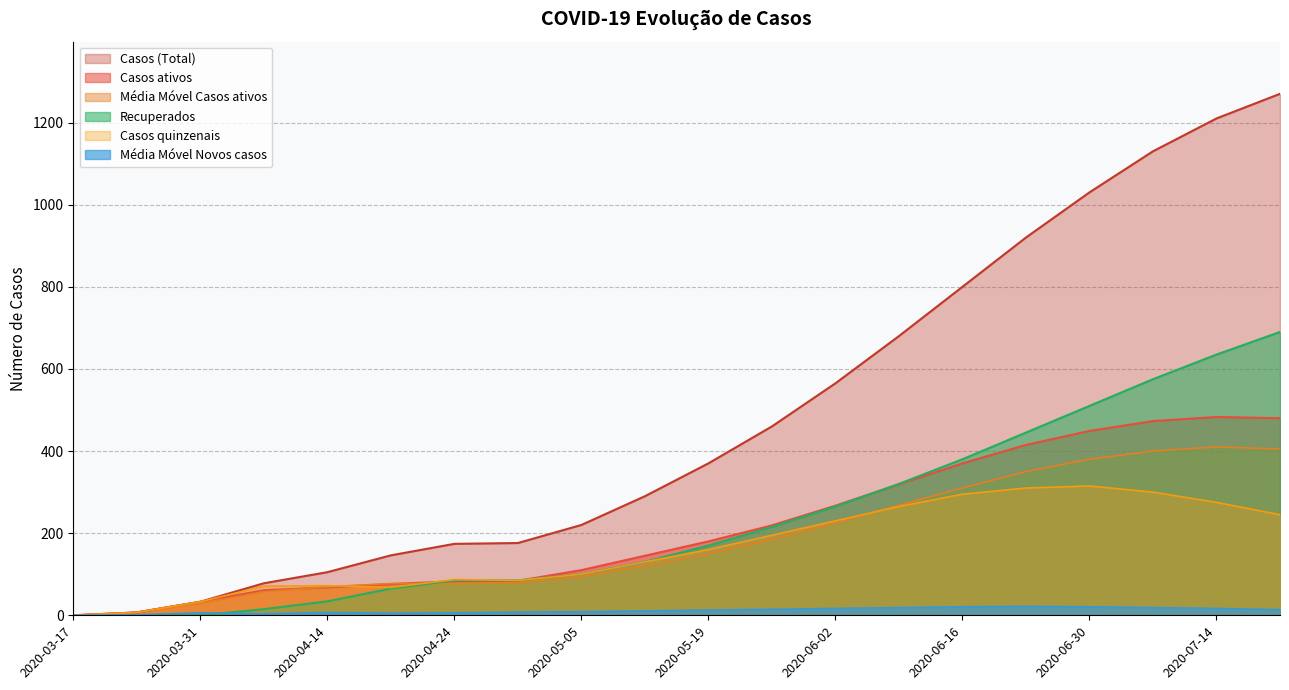

How many categories are shown in the chart?

20